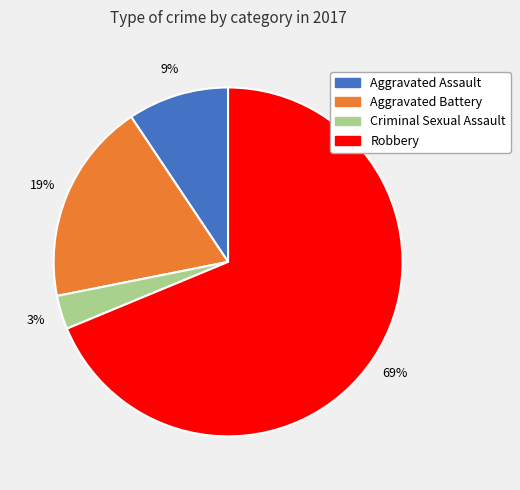

Which category has the smallest portion of the pie?

Criminal Sexual Assault